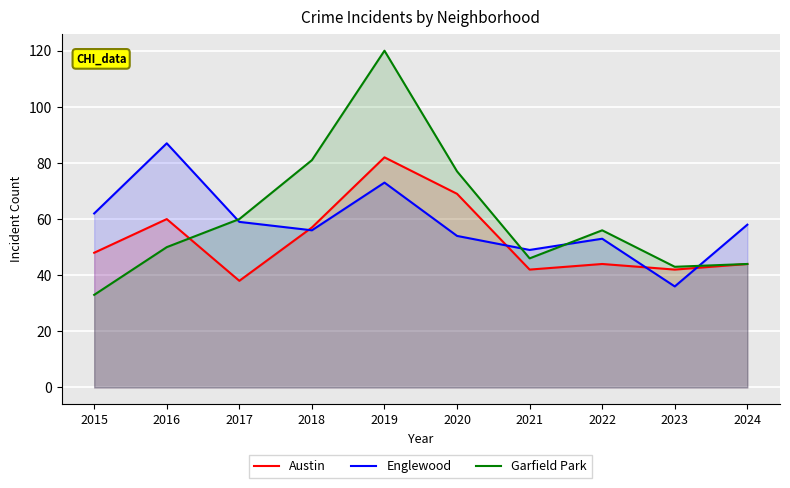

True or false: Garfield Park has a value of 60 at 2017.

True